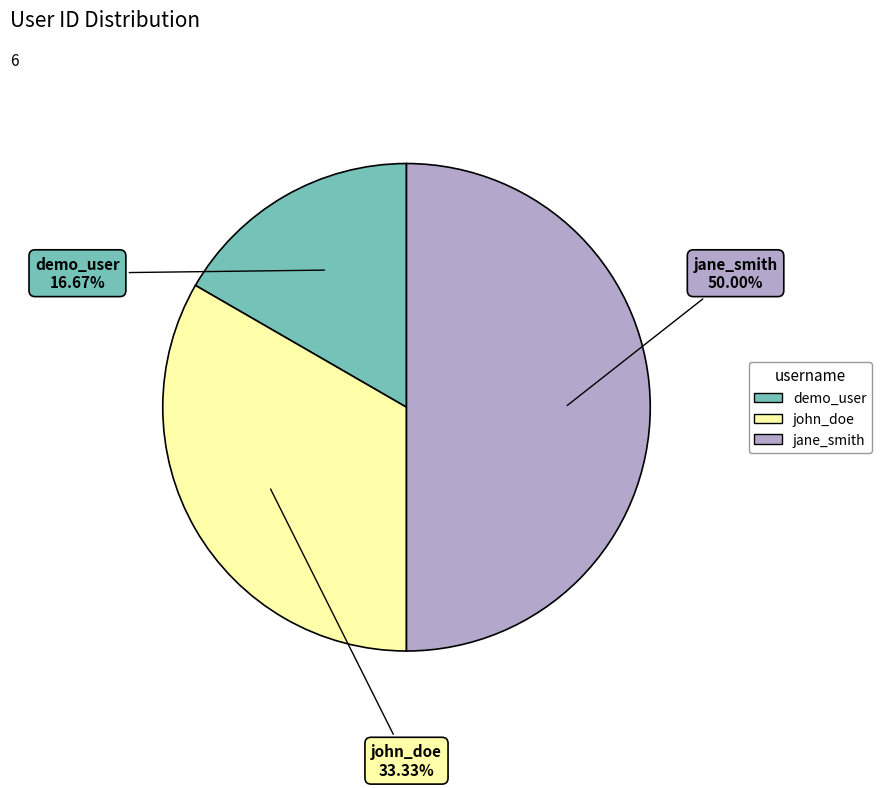

What is the smallest slice in the pie chart?

demo_user